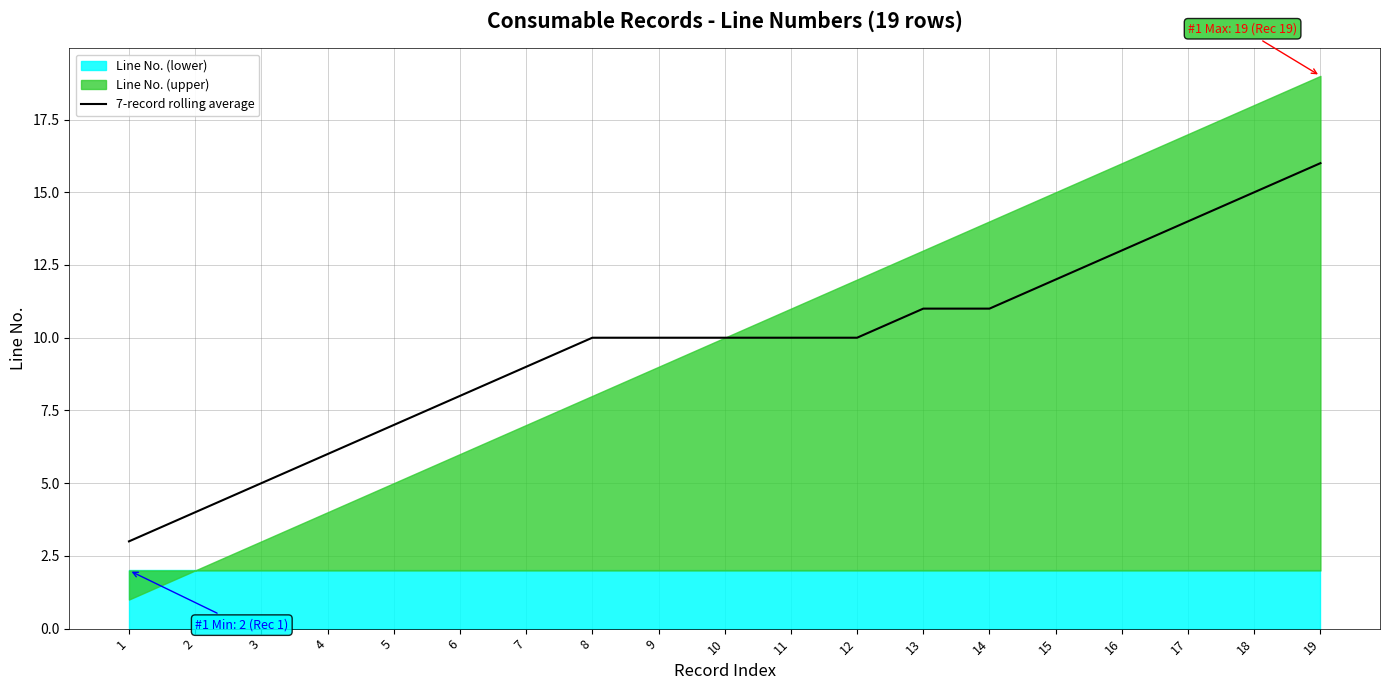

Rank the categories by value from highest to lowest.

19, 18, 17, 16, 15, 13, 14, 8, 9, 10, 11, 12, 7, 6, 5, 4, 3, 2, 1